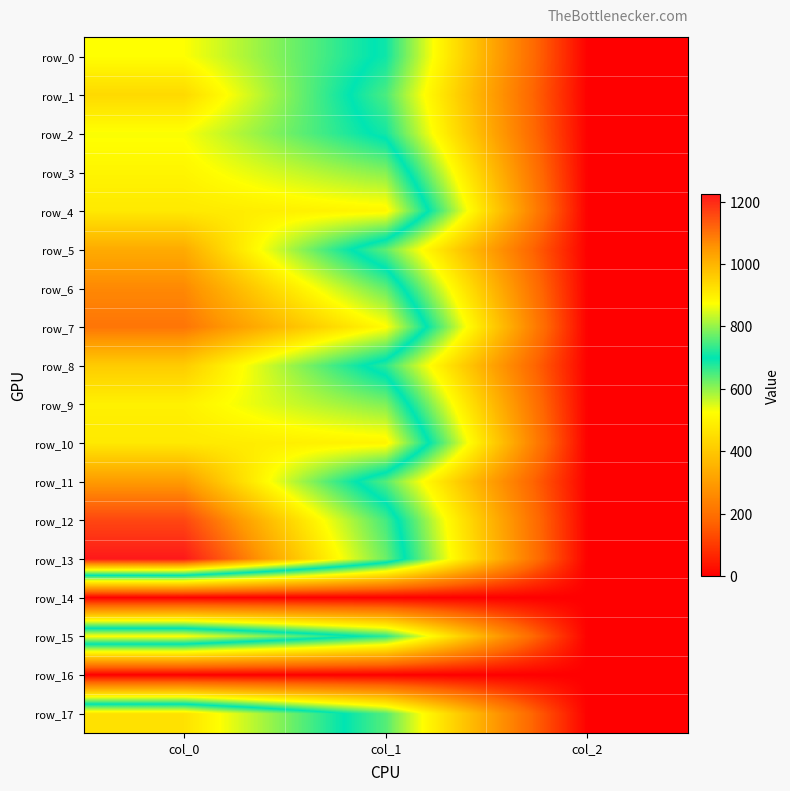

List the series in order of their peak value, highest first.

row_13, row_12, row_7, row_6, row_11, row_5, row_8, row_1, row_17, row_4, row_10, row_9, row_3, row_15, row_0, row_2, row_14, row_16